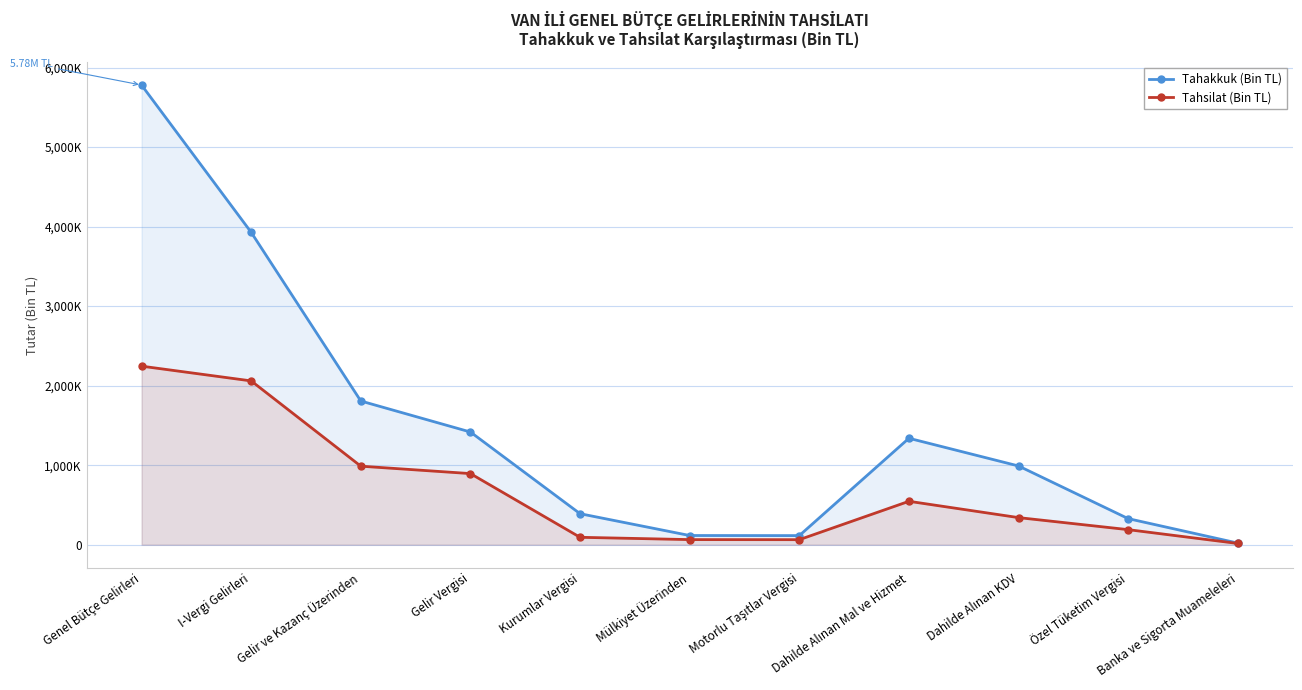

What is the difference between the maximum and minimum values in the Tahakkuk (Bin TL) series?

5759196